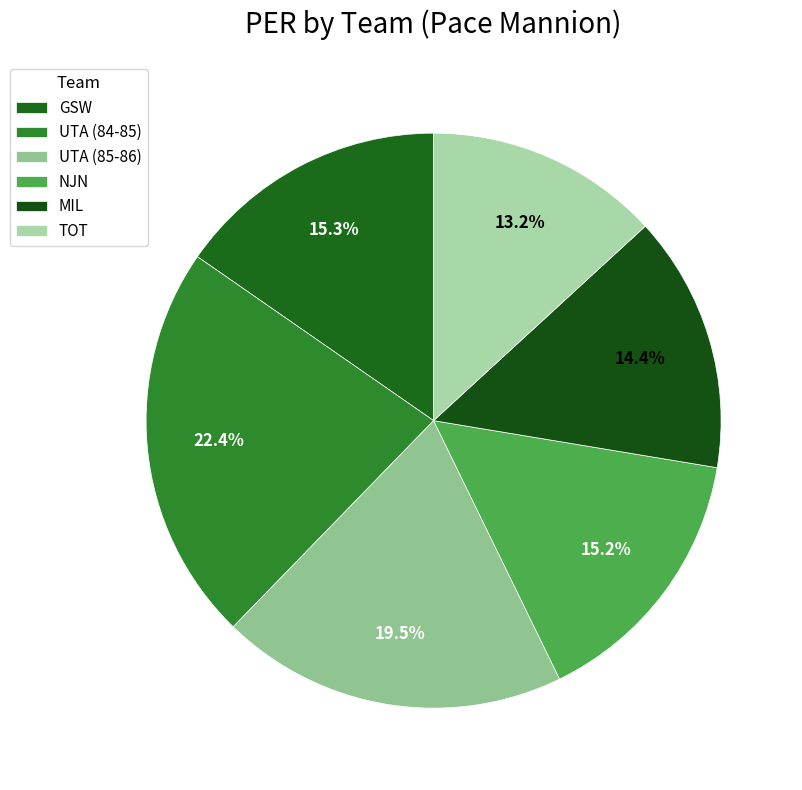

Which slice is the smallest?

TOT